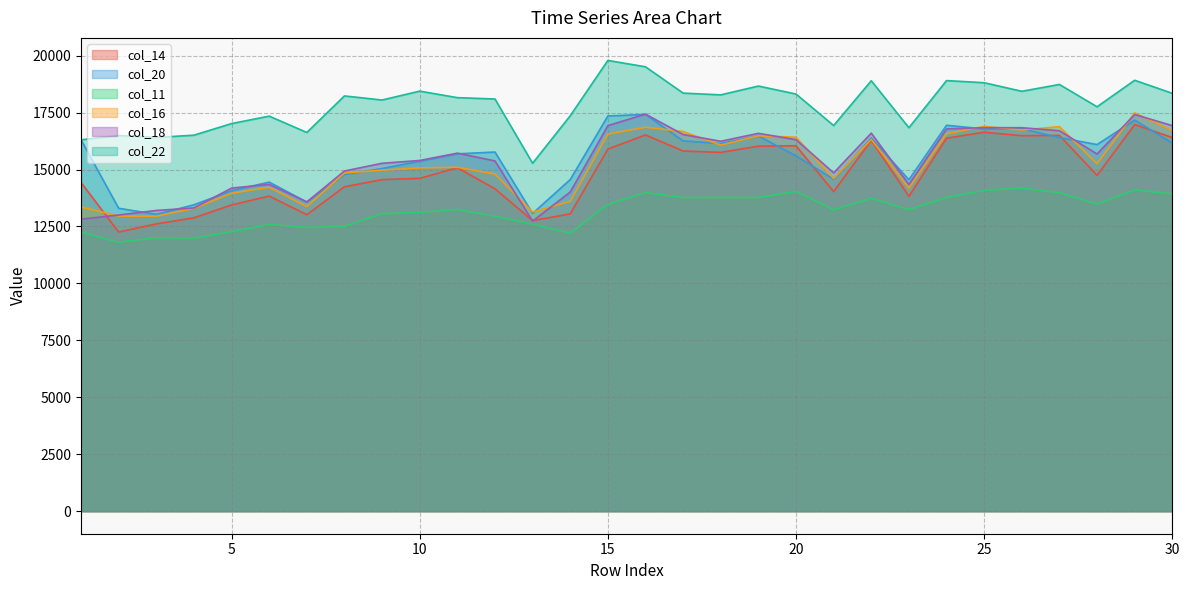

Rank the categories by col_14 value from lowest to highest.

2, 3, 13, 4, 7, 14, 5, 23, 6, 21, 12, 8, 1, 9, 10, 28, 11, 18, 17, 15, 19, 20, 22, 24, 30, 26, 27, 16, 25, 29